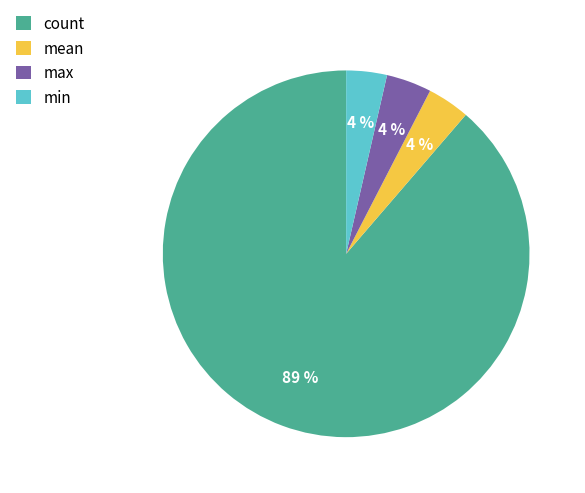

How many slices are in this pie chart?

4